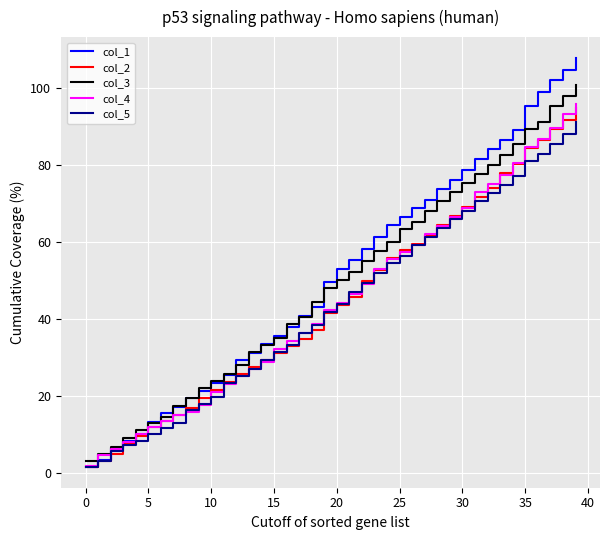

Which series has the largest range (max minus min)?

col_1